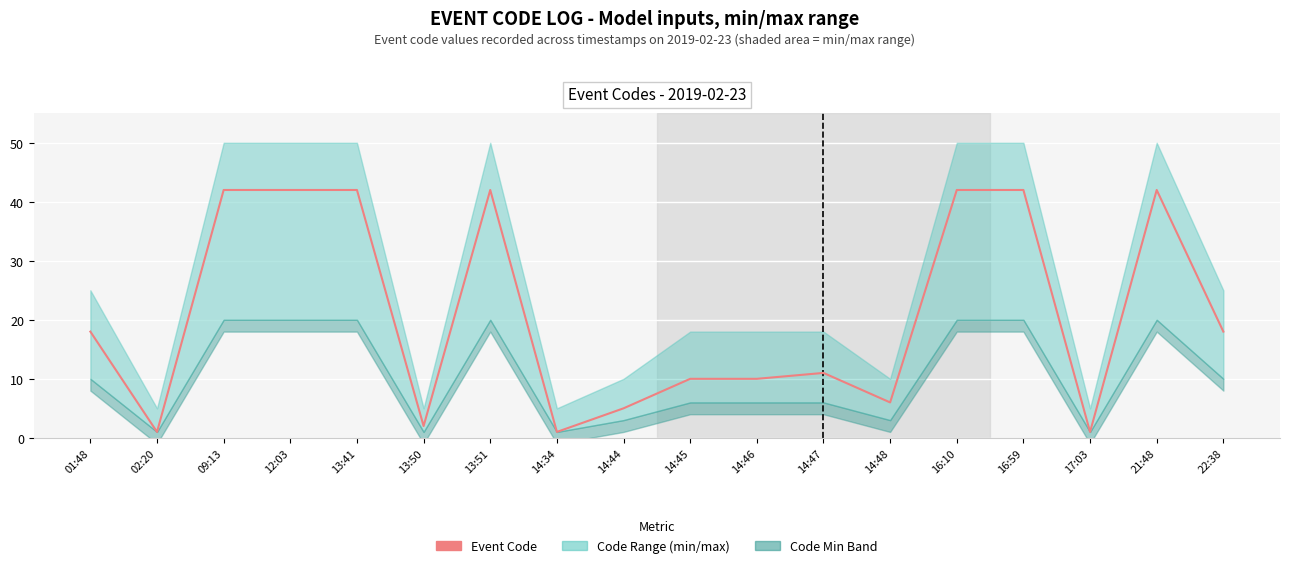

What is the change in value from 14:45 to 22:38?

+8